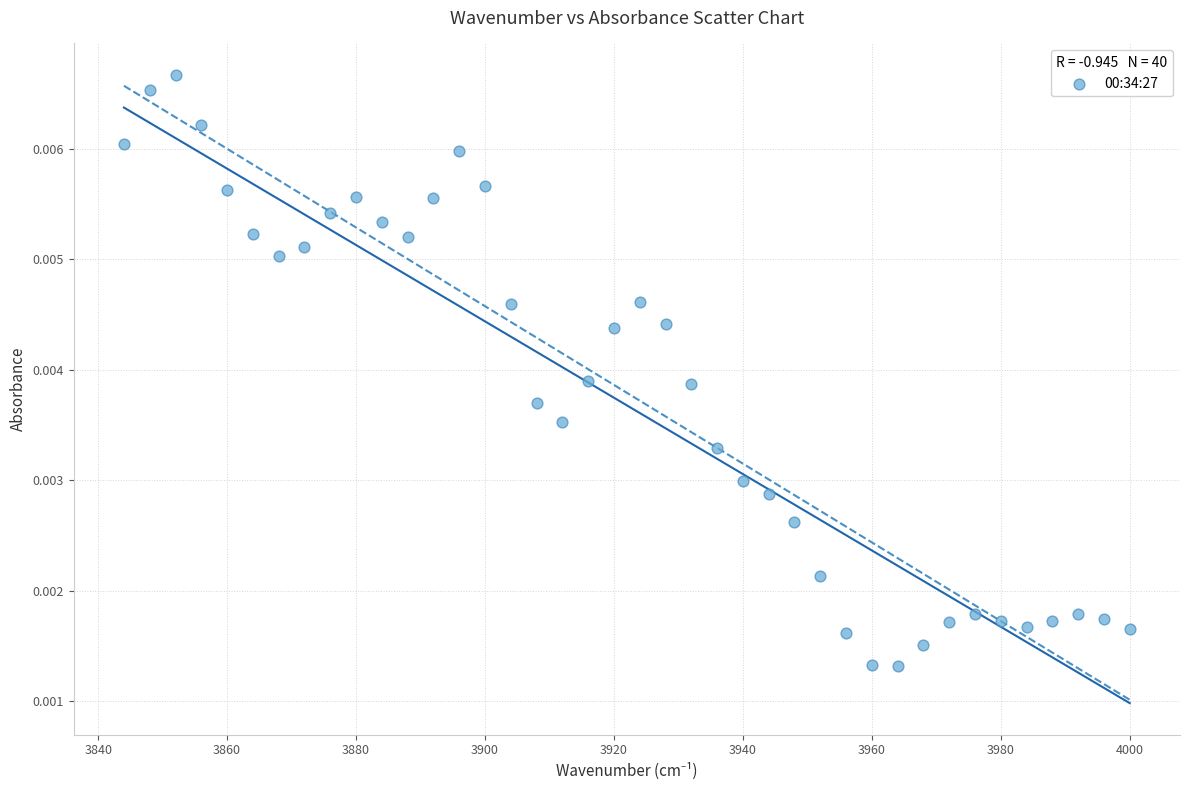

What is the range of X values (max minus min)?

156.0